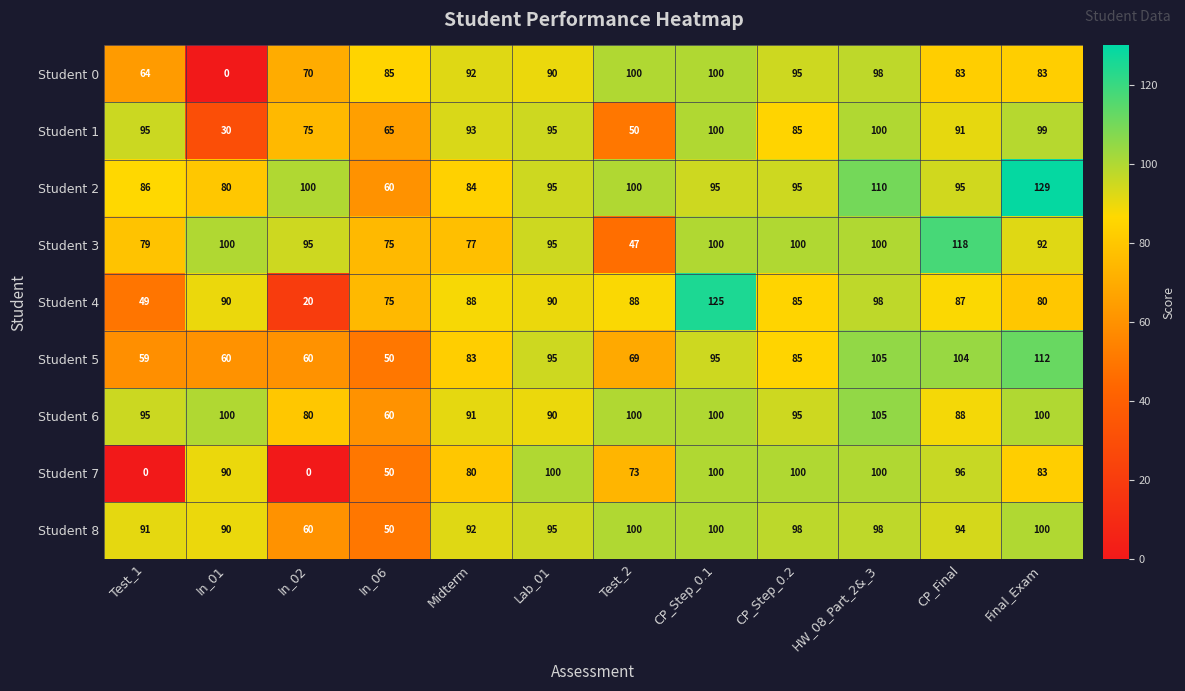

What is the sum of all Student 3 values?

1078